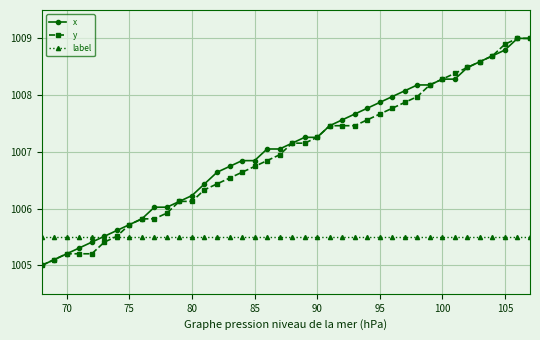

At how many categories does at least one series exceed 1007?

22